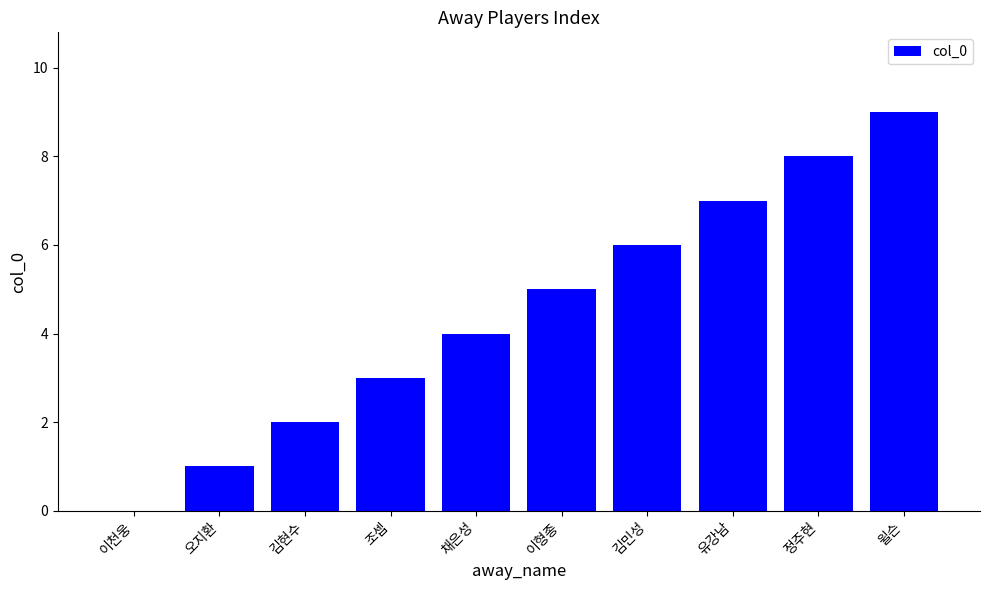

Approximately how many times larger is the value at 조셉 compared to 유강남?

0.4